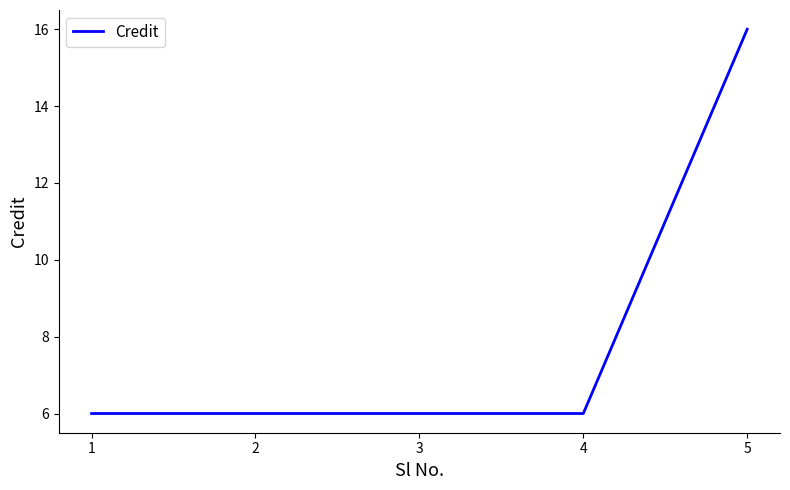

What is the average value?

8